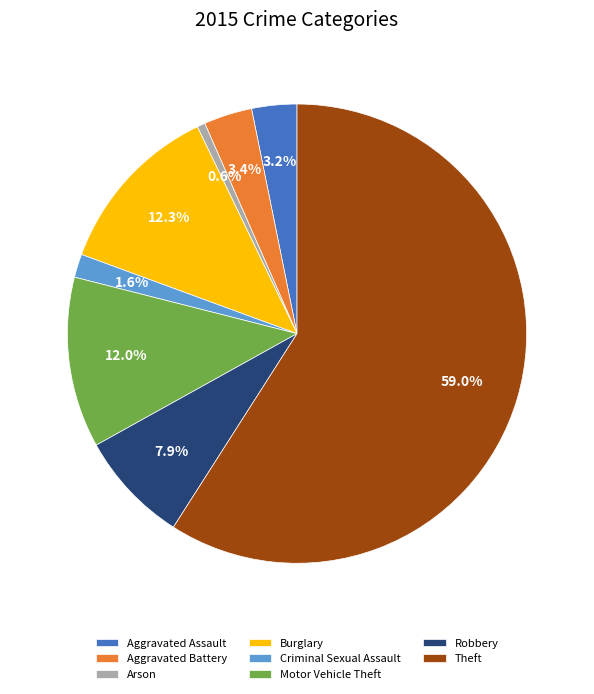

What is the largest slice in the pie chart?

Theft